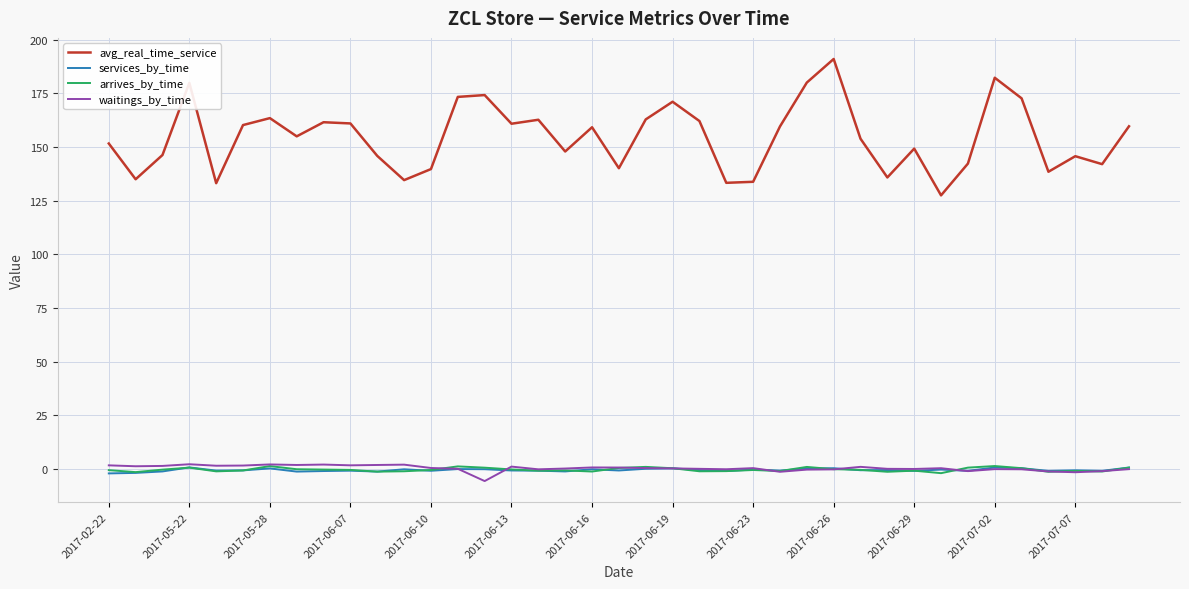

What is the lowest value of the avg_real_time_service series?

127.5